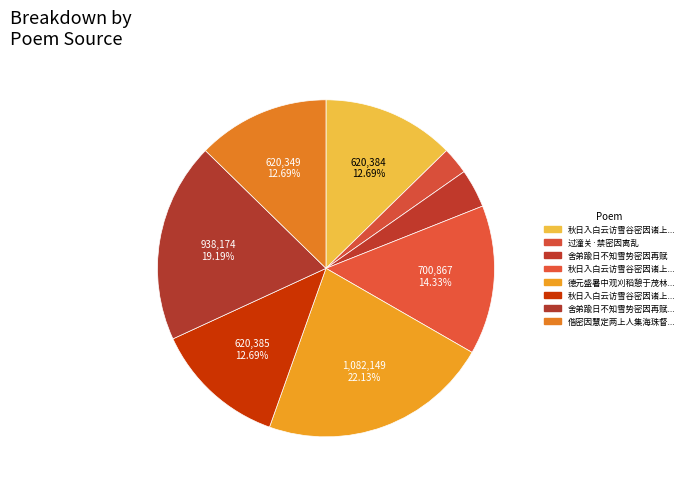

How many segments does this pie chart have?

8